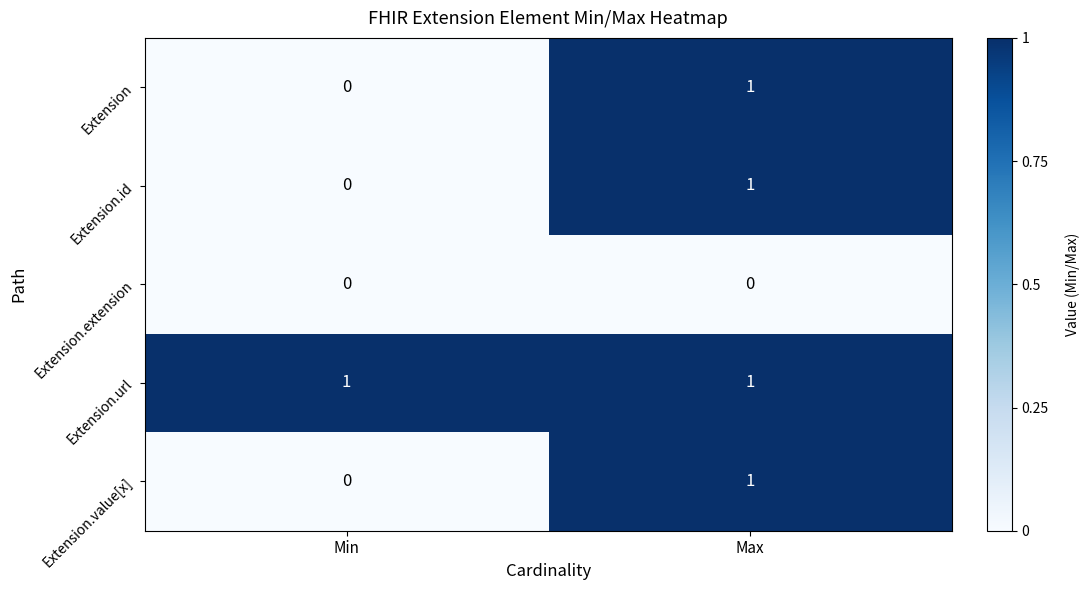

Which series has the largest total across all categories?

Extension.url